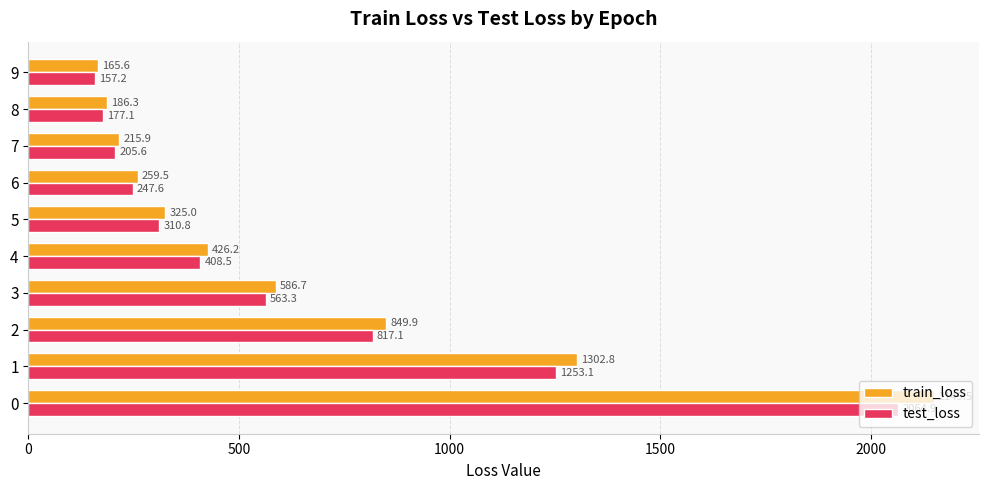

At which label does train_loss reach its minimum?

9